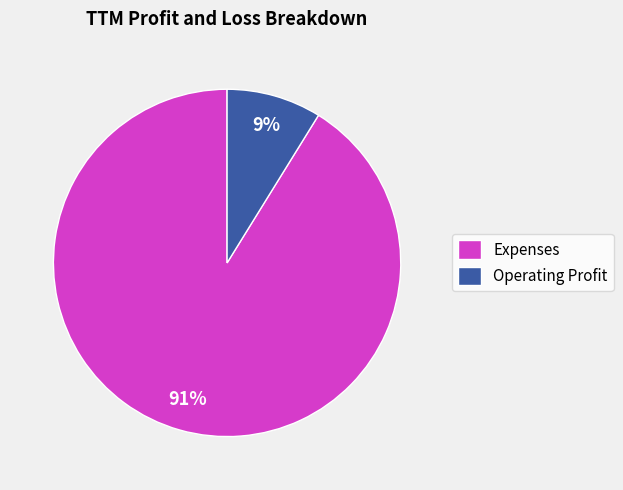

How many segments does this pie chart have?

2